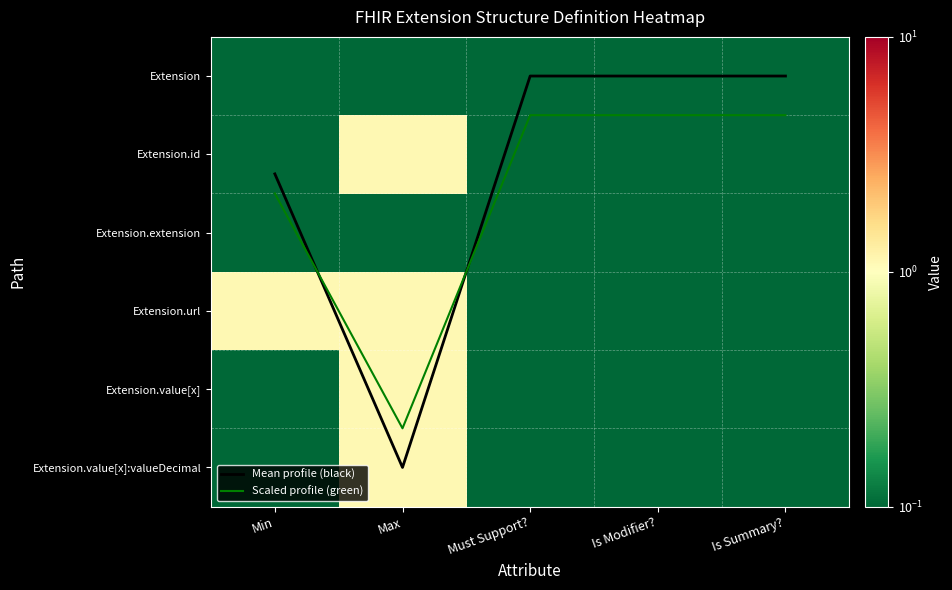

What is the difference between the maximum and minimum values in the Extension.url series?

1.0